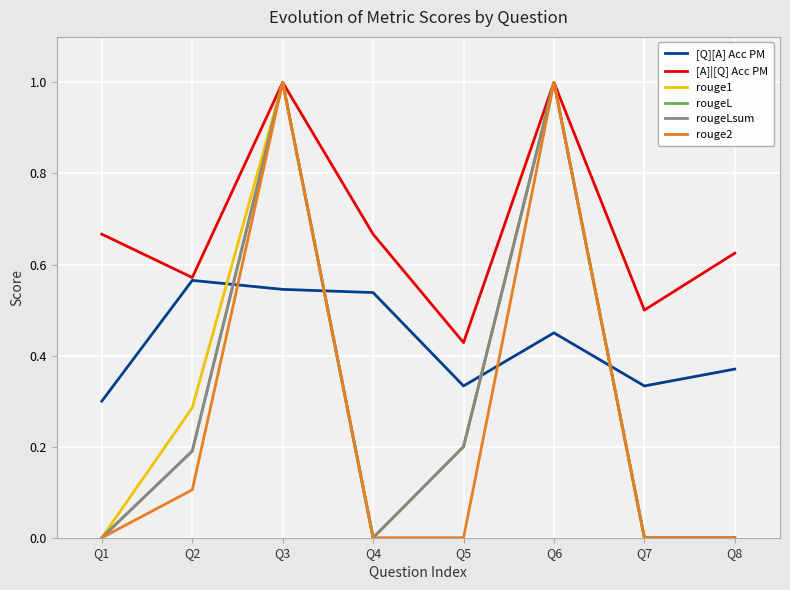

Does the chart display data point markers on the line(s)?

No